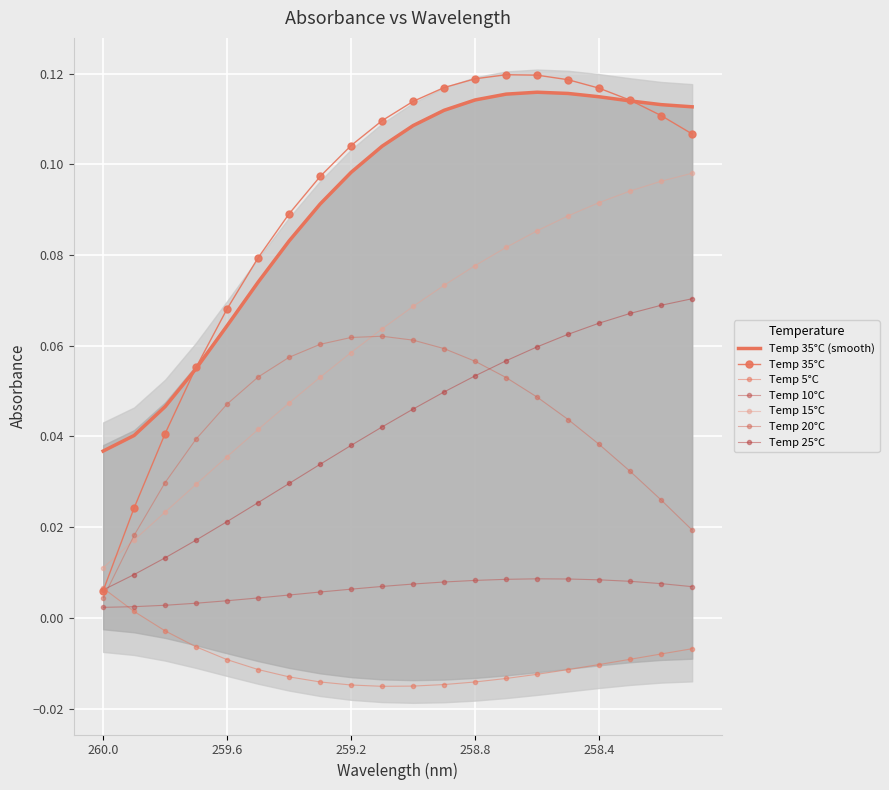

What position from the left is 259.2?

3